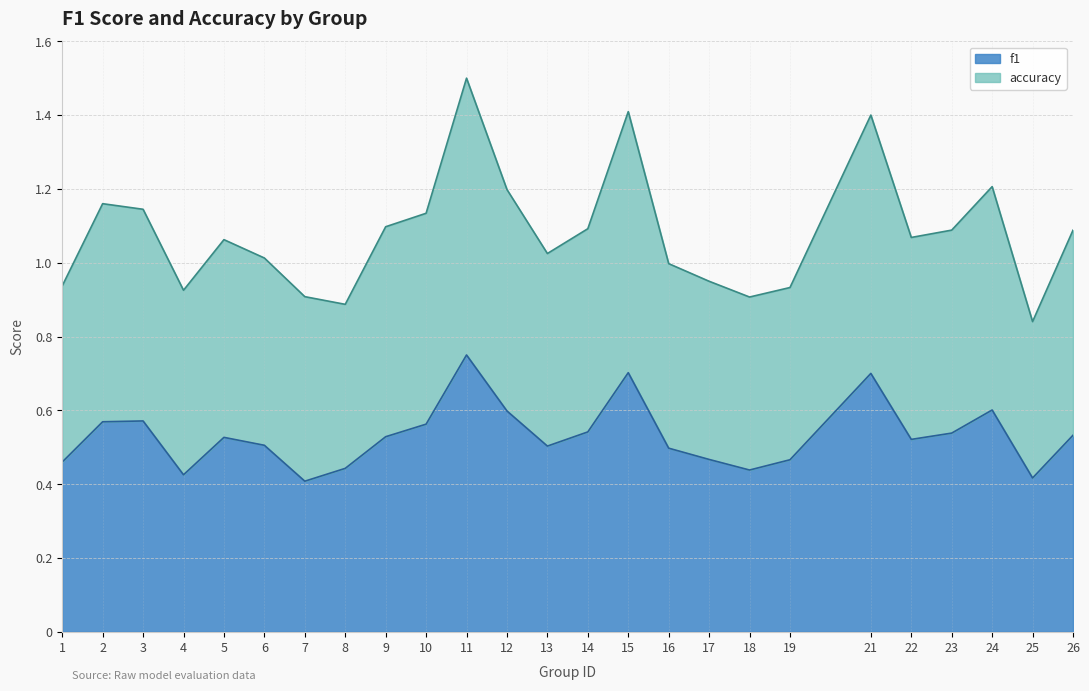

In accuracy, how many points are higher than both neighbors (excluding endpoints)?

6